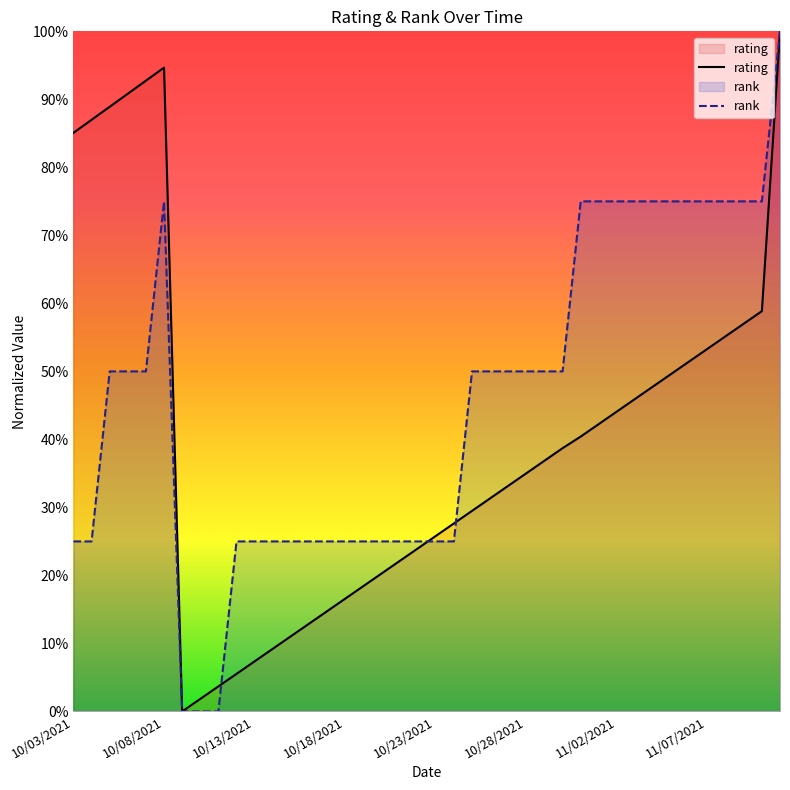

At how many categories does at least one series exceed 0?

39